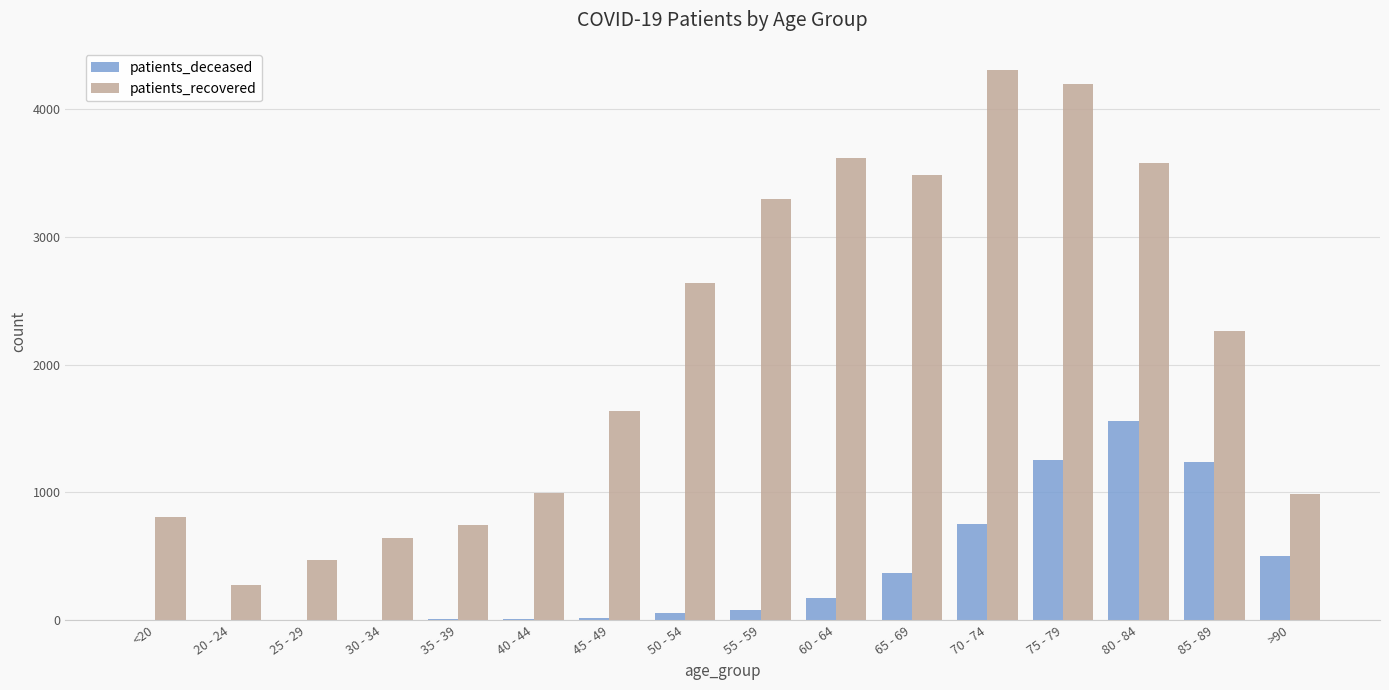

What is the sum of all patients_deceased values?

6023